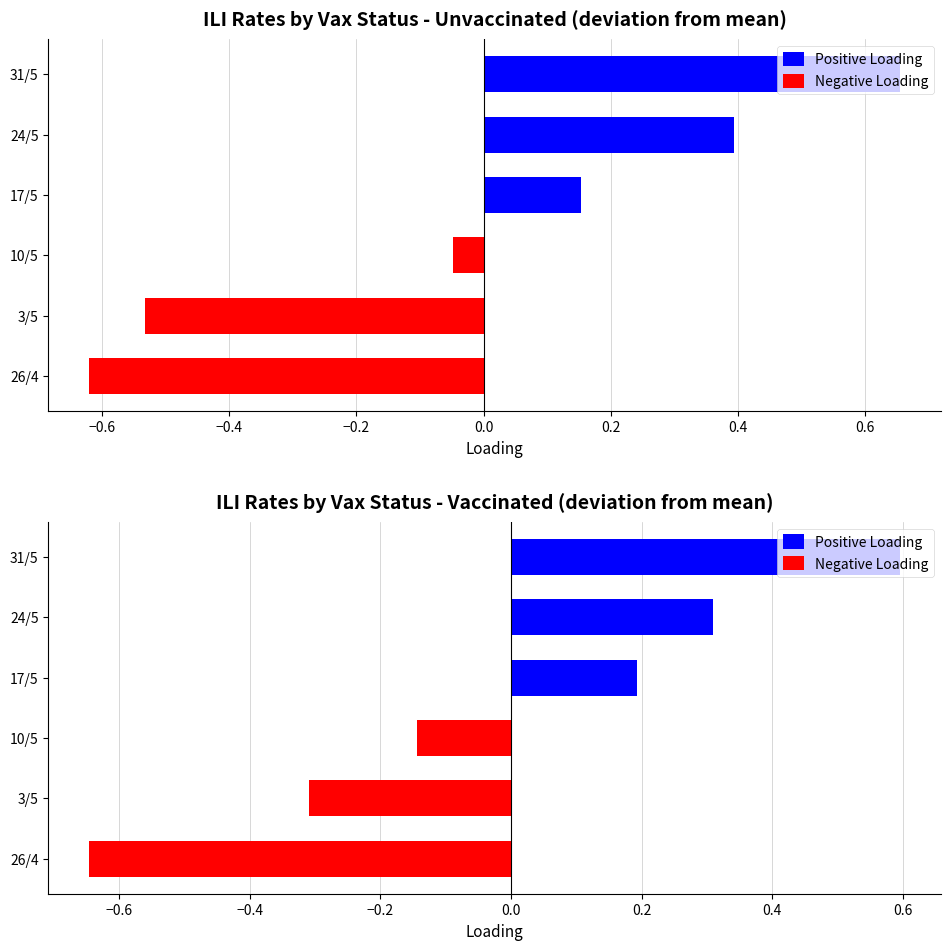

What is the total value across all series at 3/5?

-0.3